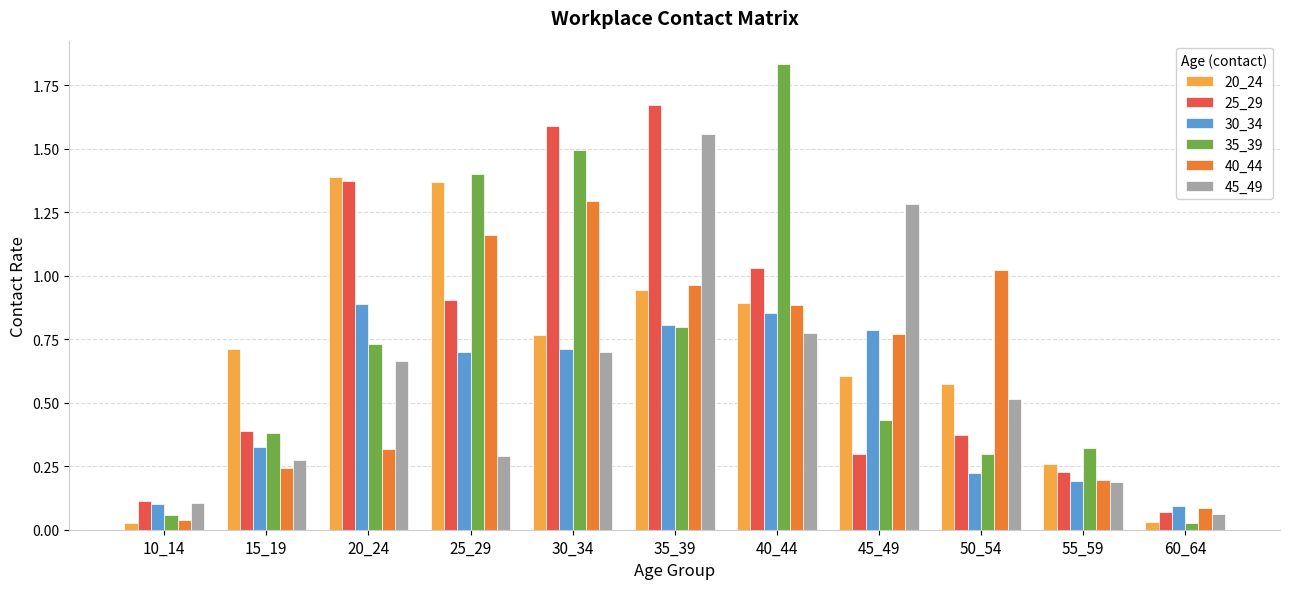

Which category has the highest value in the 45_49 series?

35_39